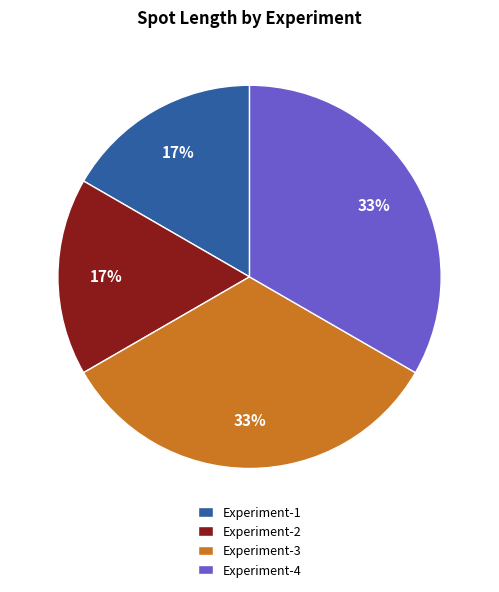

Do Experiment-3 and Experiment-4 together represent more than half of the pie?

Yes